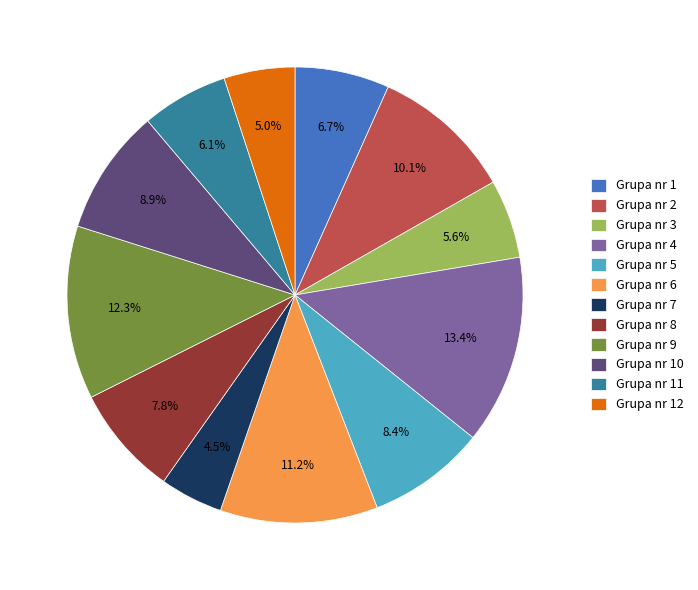

What percentage is the Grupa nr 6 slice, to the nearest percent?

11%